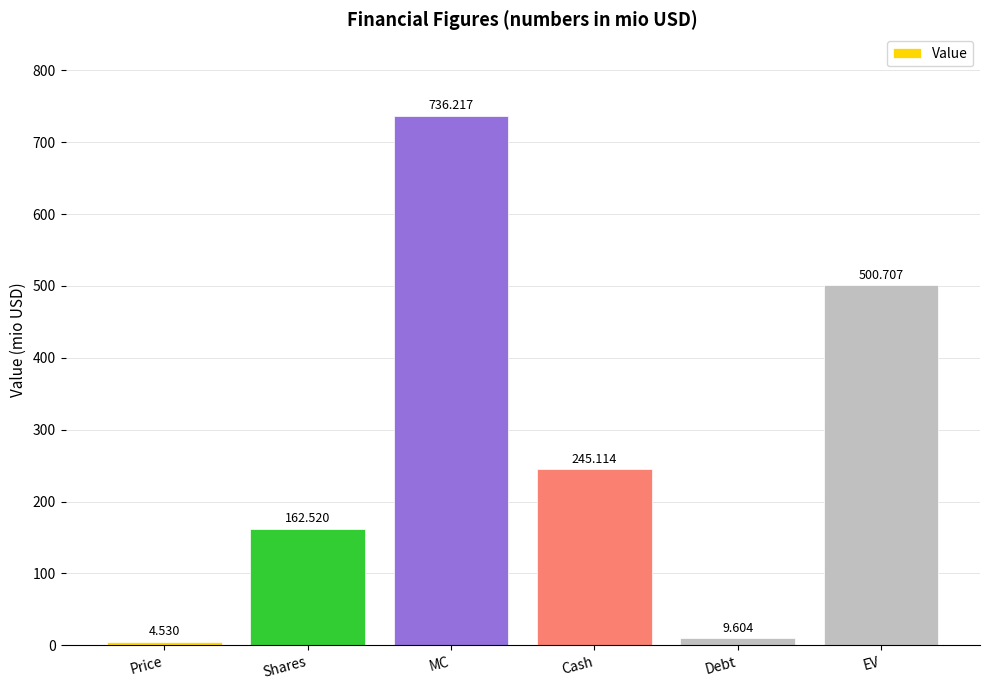

Count the number of categories in the chart.

6